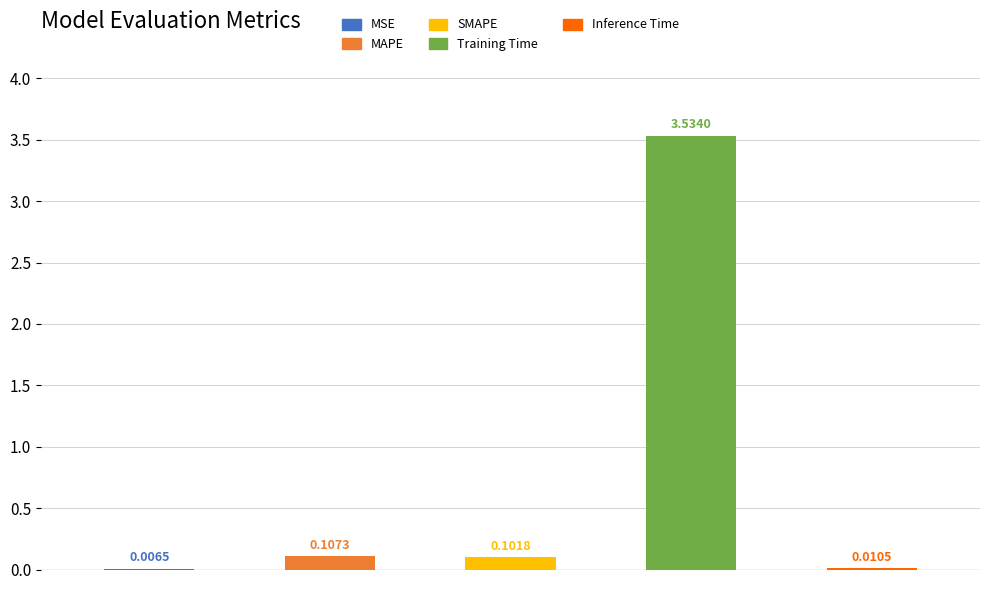

What is the difference between the values at SMAPE and MSE?

0.1